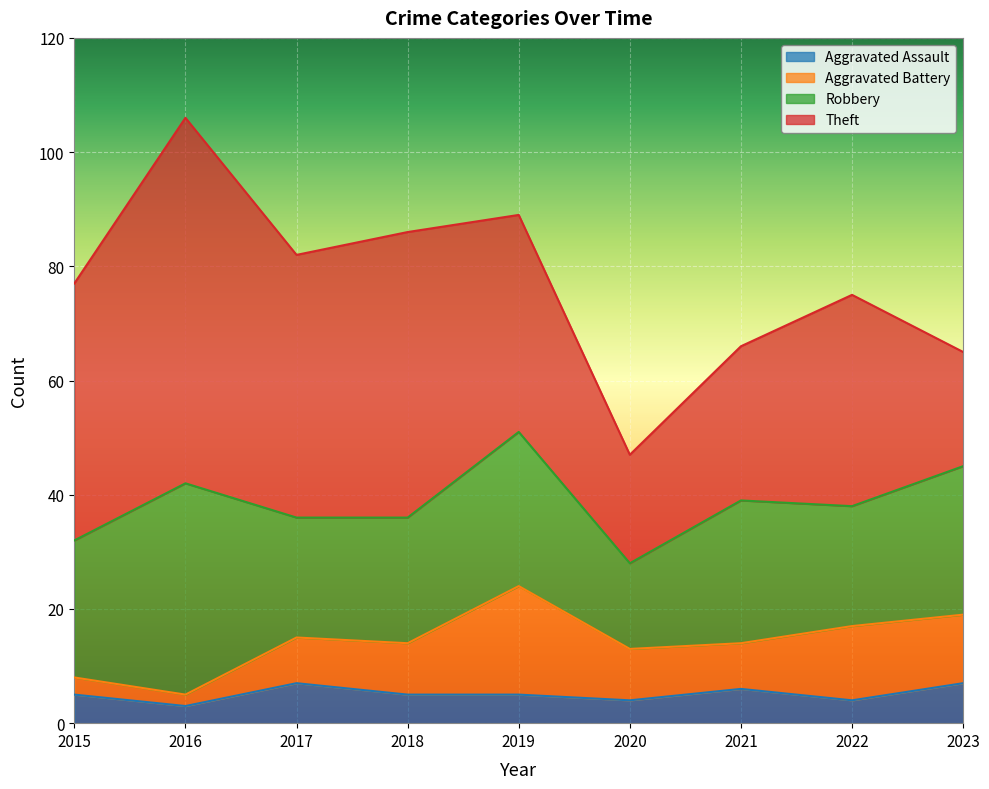

What is the difference between the maximum and second lowest values in the Theft series?

44